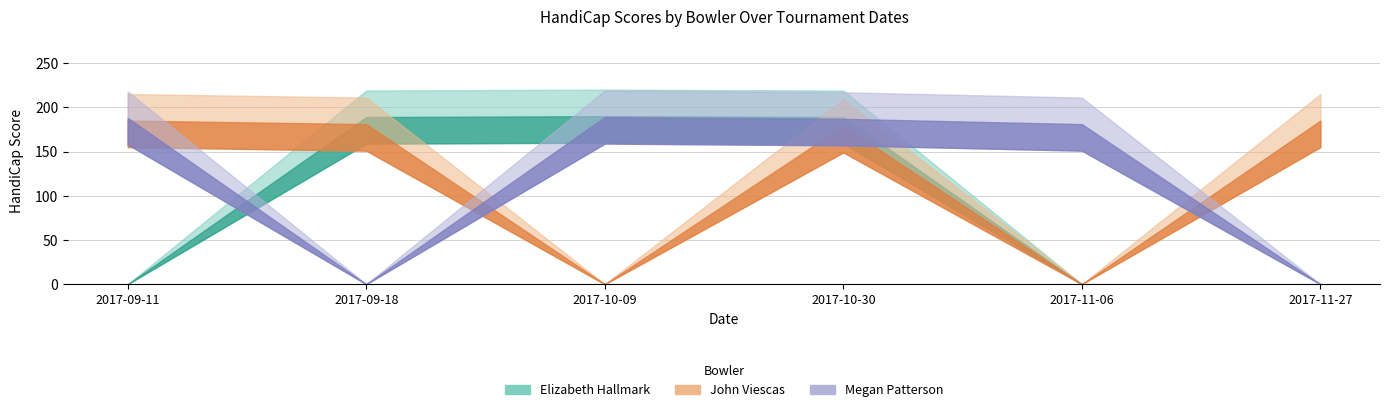

The Elizabeth Hallmark series shows 189 at 2017-09-18. True or false?

True